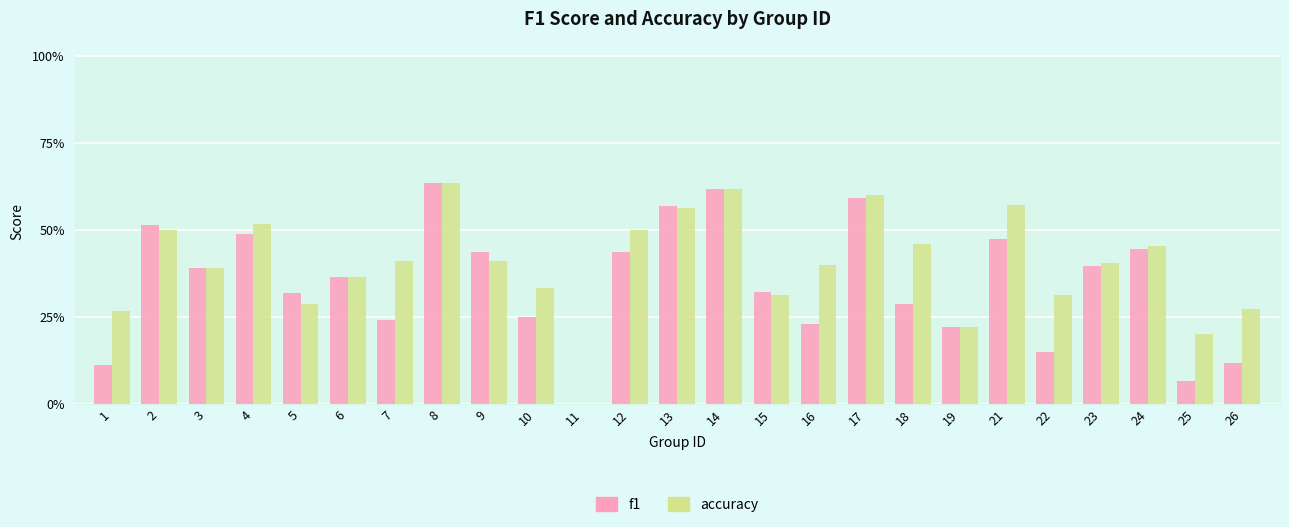

What are all the series names shown in the legend?

f1, accuracy